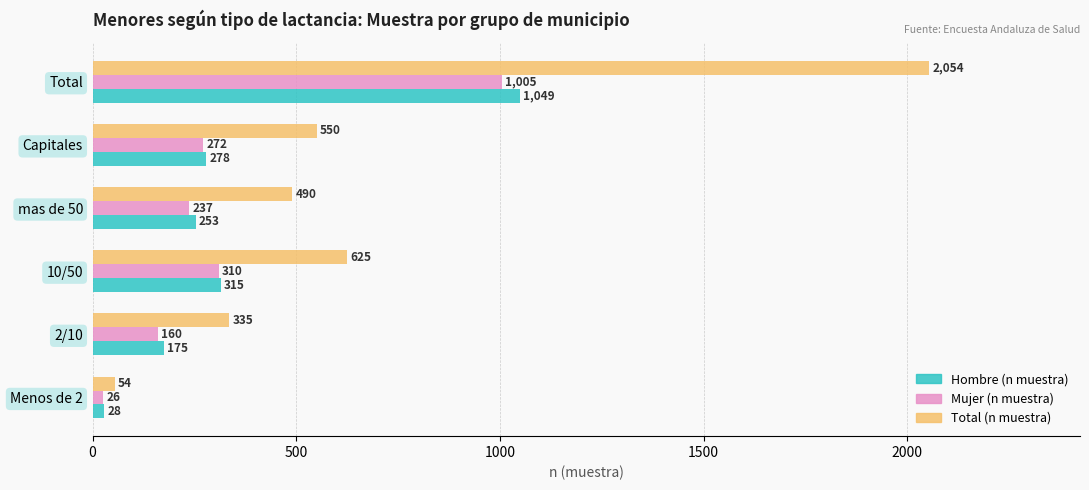

Which series has the widest spread of values?

Total (n muestra)